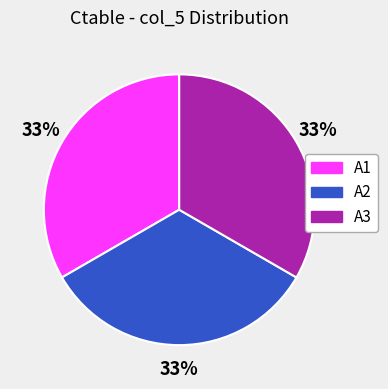

To the nearest percent, what is the average slice percentage?

33%